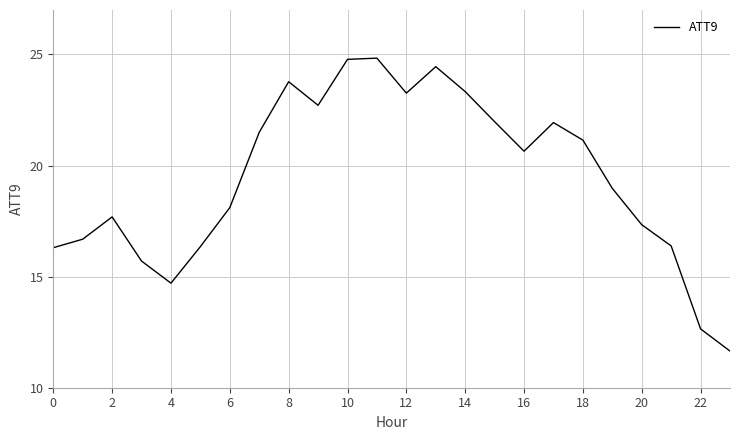

What is the smallest value displayed?

11.6